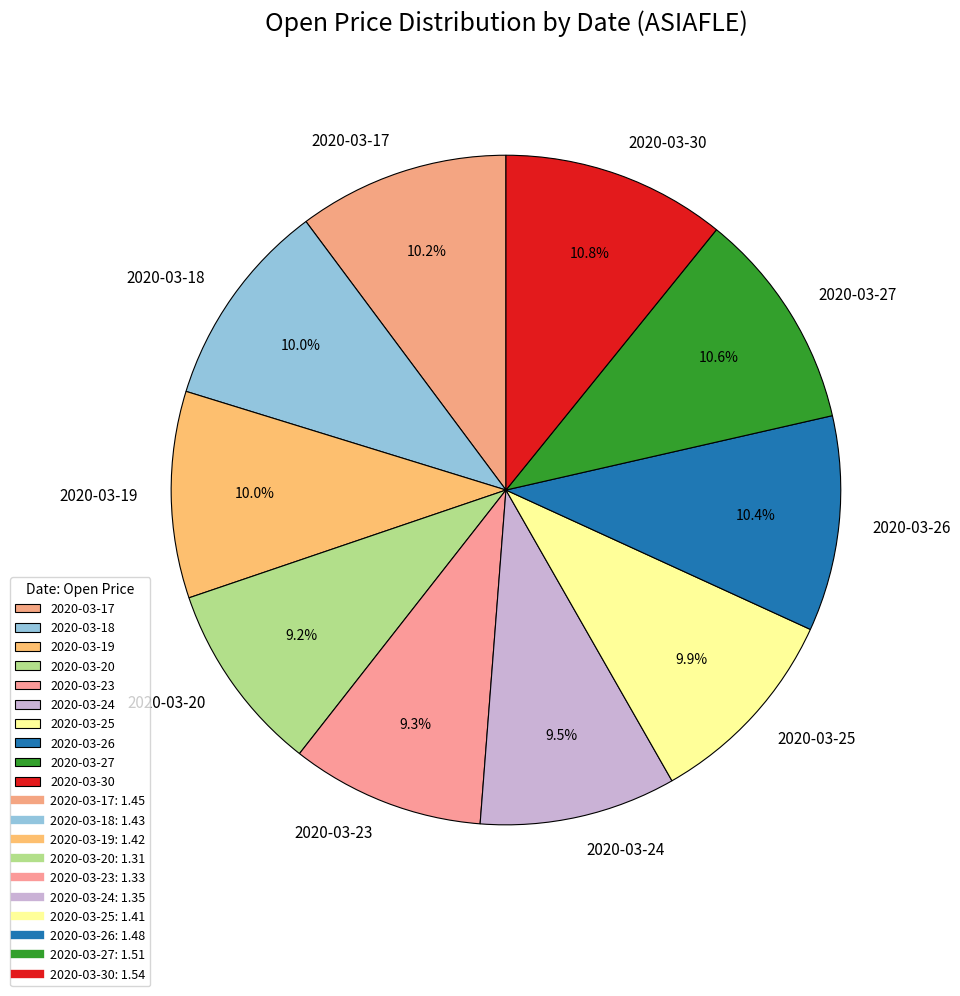

Is there any slice that represents more than half of the pie?

No